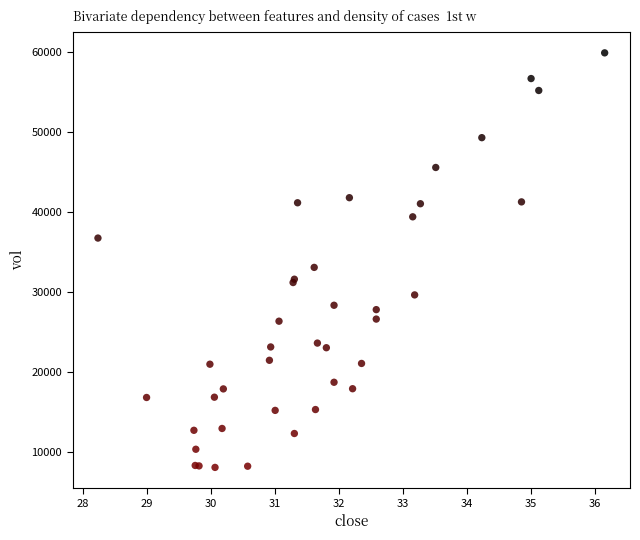

What Y value in the scatter plot is closest to 33998?

33090.6